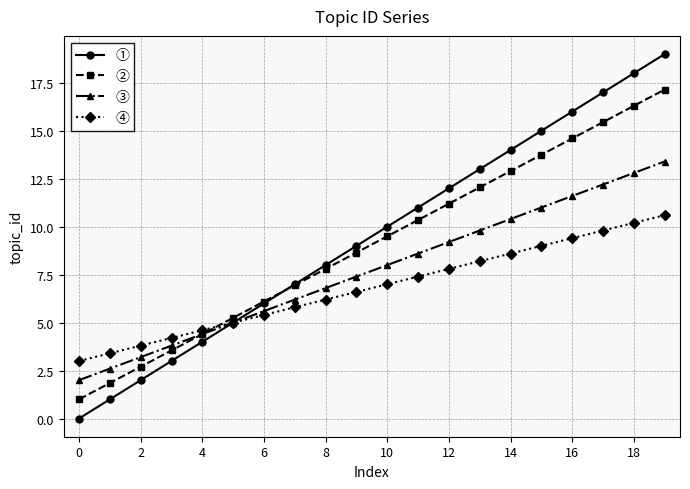

Which series has the widest spread of values?

①